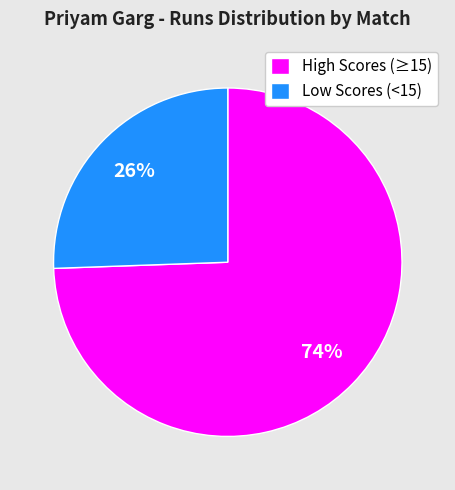

Is it true that High Scores (≥15) is 68% of the pie?

False